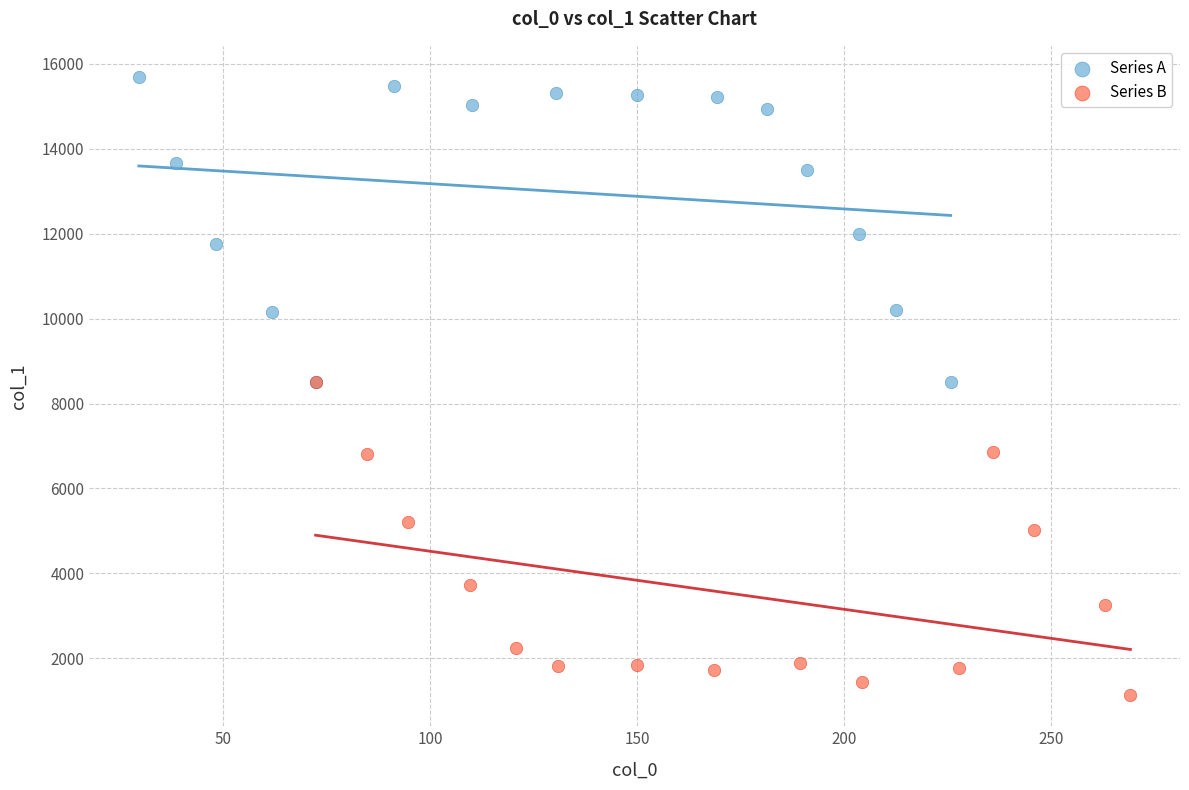

Which series reaches the minimum Y coordinate?

Series B